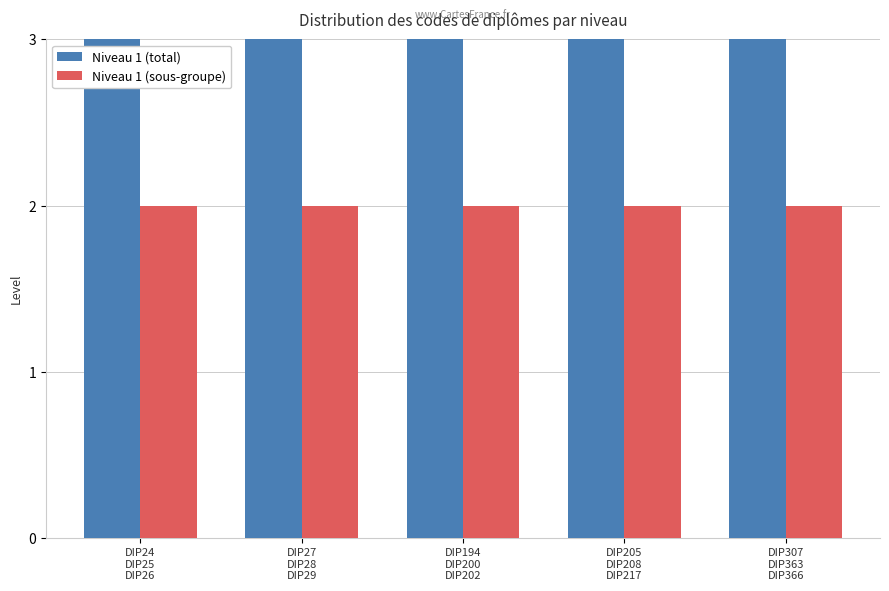

Rank the series by their maximum value, from lowest to highest.

Niveau 1 (sous-groupe), Niveau 1 (total)